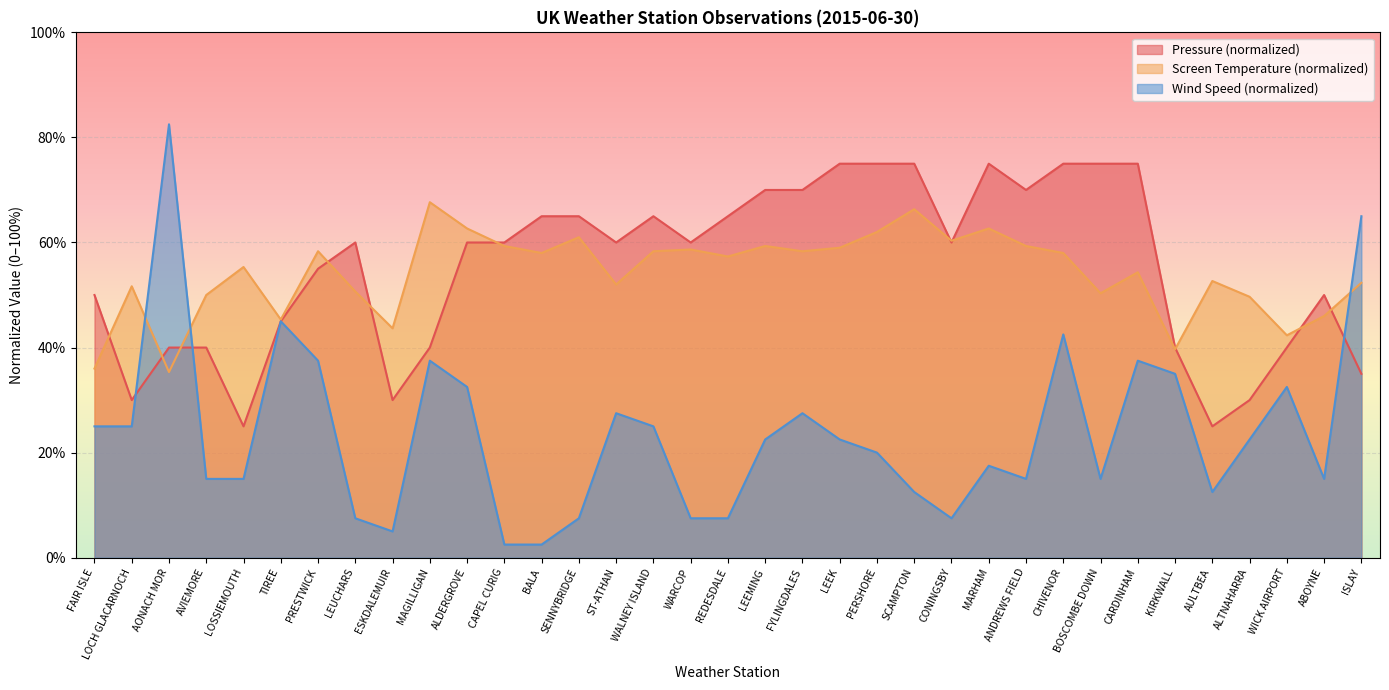

How many interior local valleys does the Pressure series have?

8